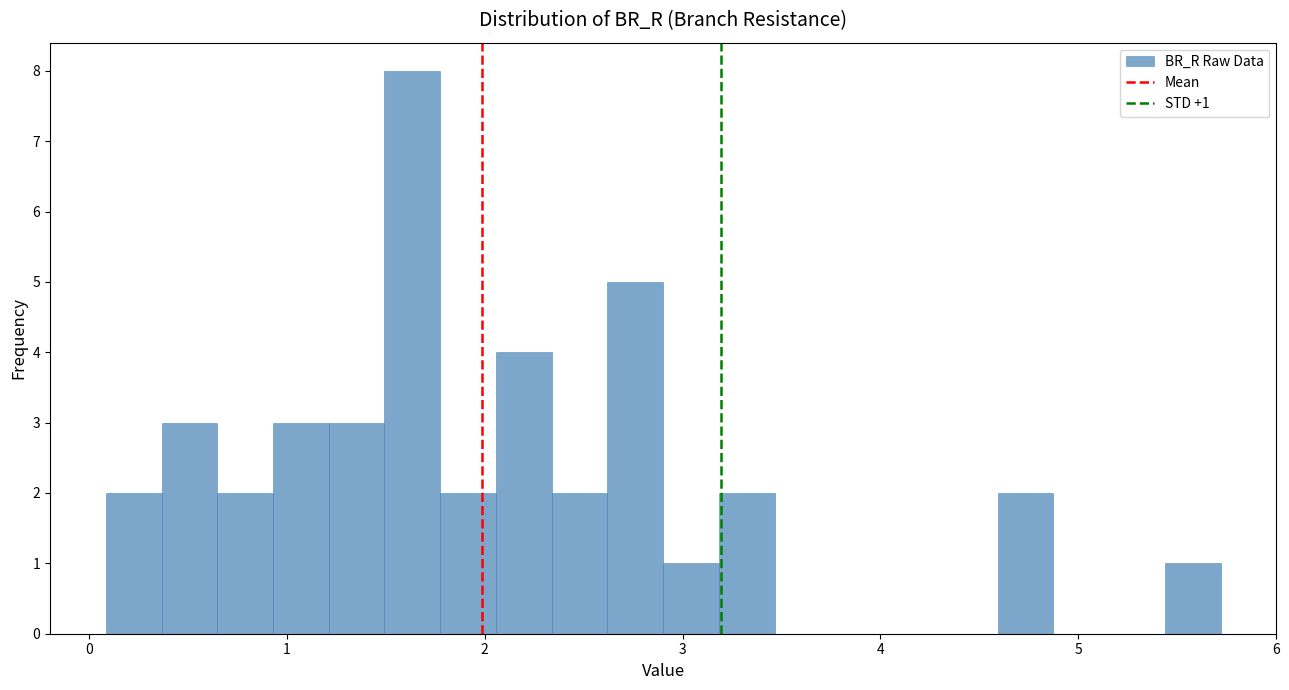

Around what value on the x-axis is the tallest bar? Give the approximate position of its centre, as read against the axis.

1.6